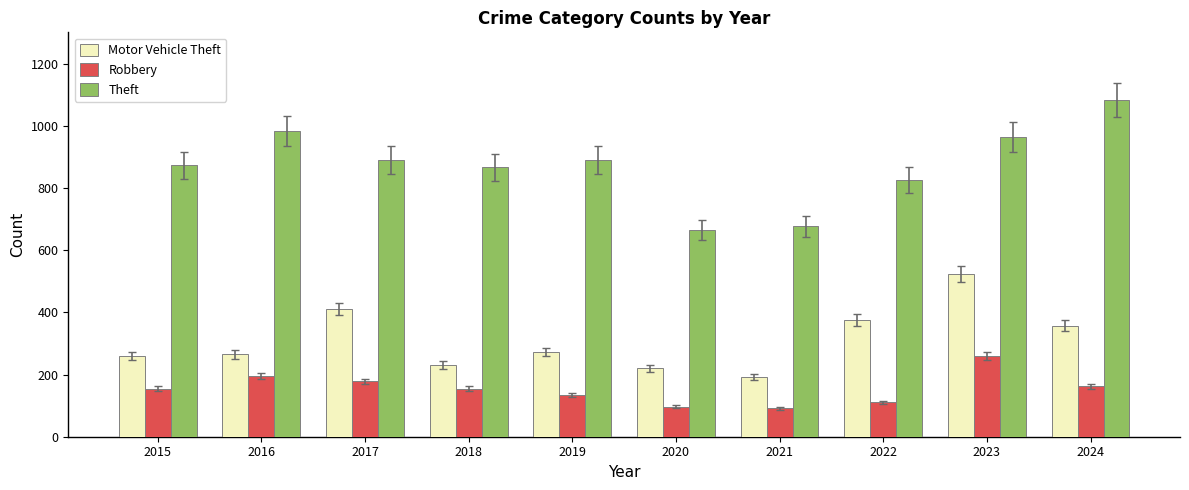

How many distinct data groups are displayed?

3